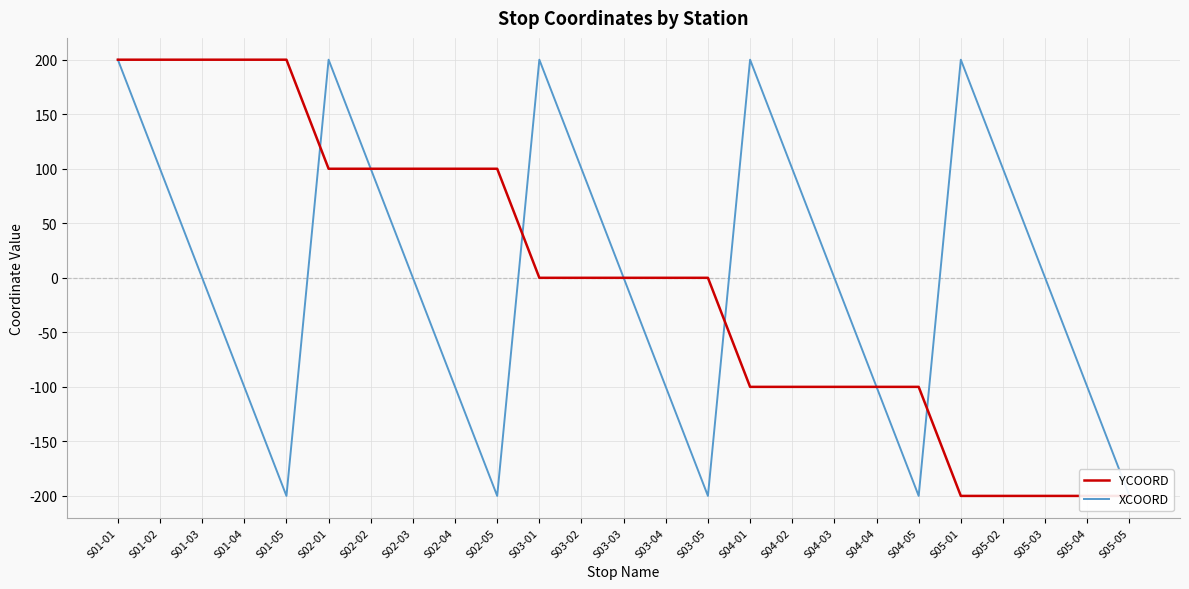

What is the difference between the maximum and second lowest values in the XCOORD series?

400